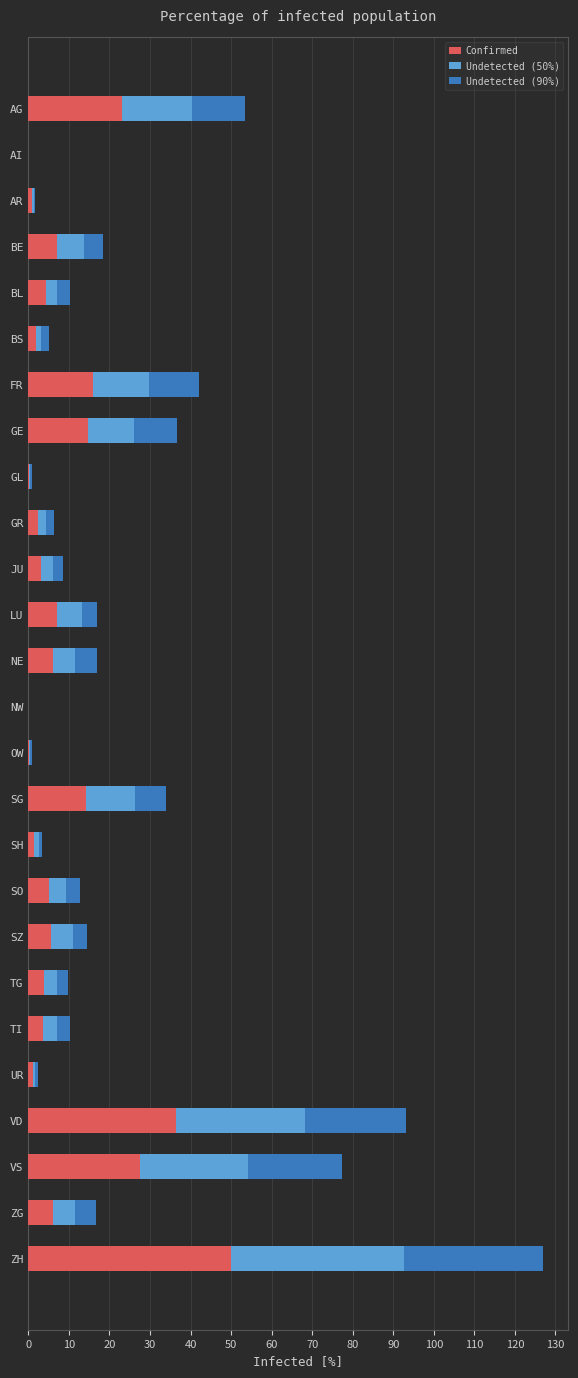

At which category is the sum across all series the highest?

ZH